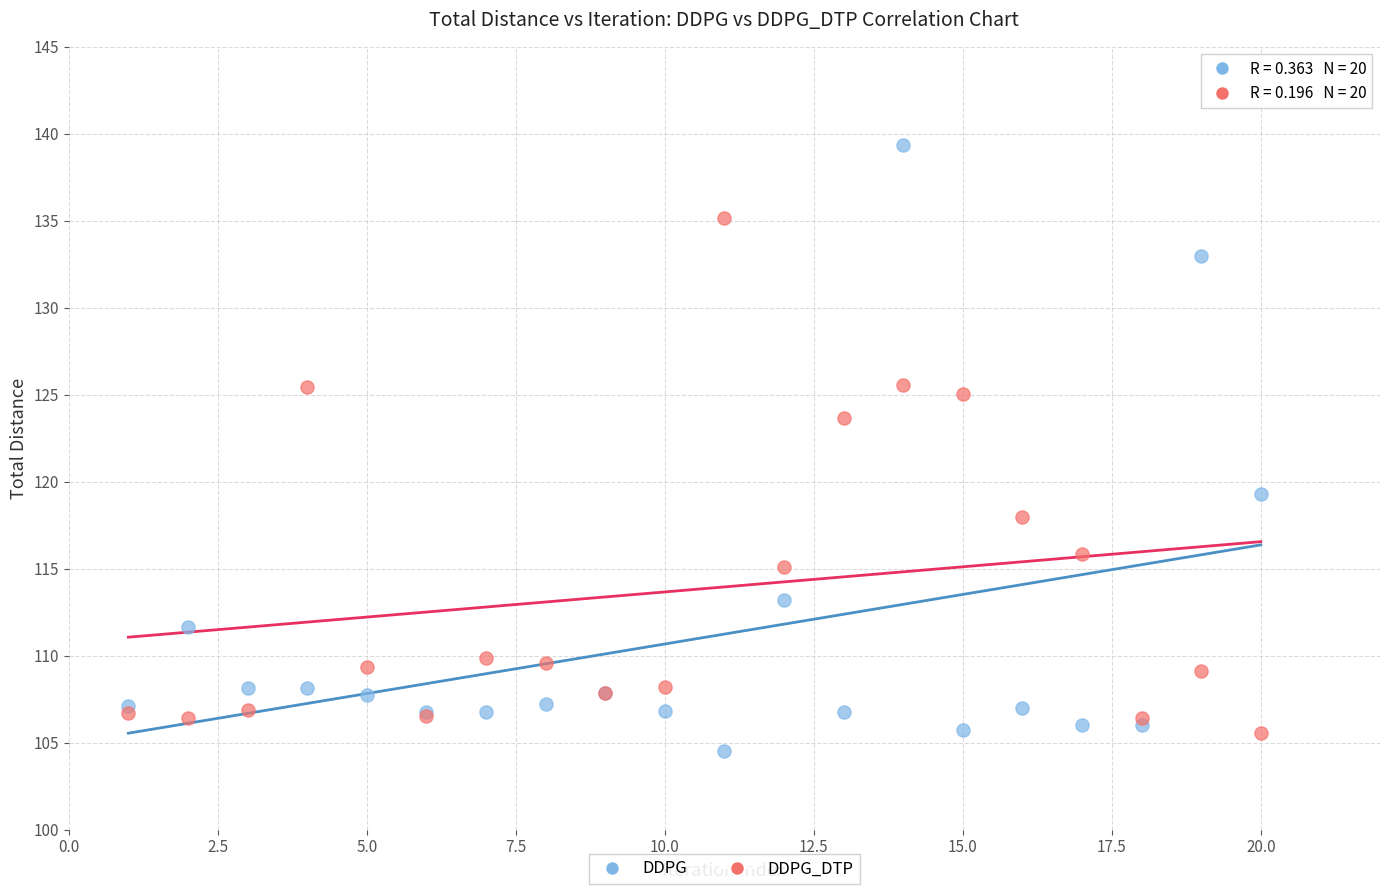

Which series reaches the minimum Y coordinate?

DDPG